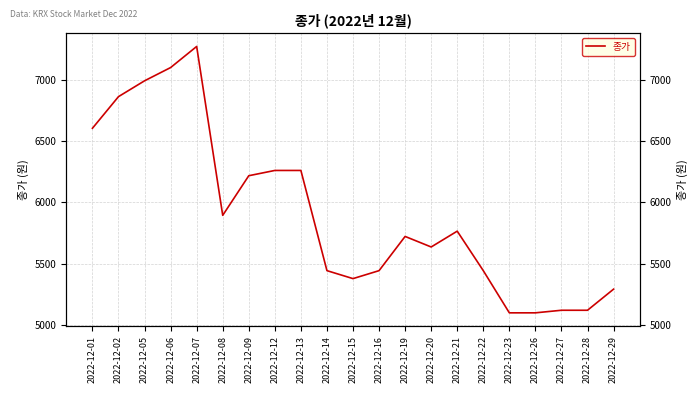

What is the sum of the values at 2022-12-08 and 2022-12-28?

11012